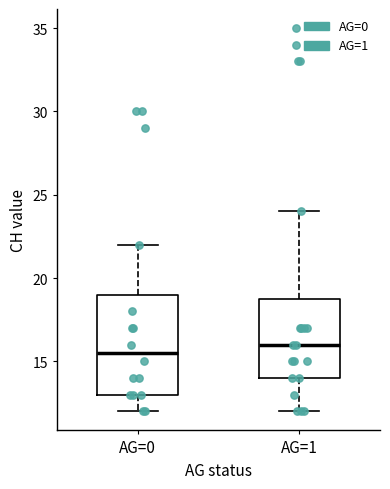

Reading left to right, transcribe this box plot: for each box, give where its median line is, the range the box spans, and where its two whiskers end, as read against the y-axis. The values are not printed on the chart, so give them approximately, as read against the axis.

AG=0: median 15.5, box 13.0 to 19.0, whiskers 12.0 to 22.0
AG=1: median 16.0, box 14.0 to 19.0, whiskers 12.0 to 24.0